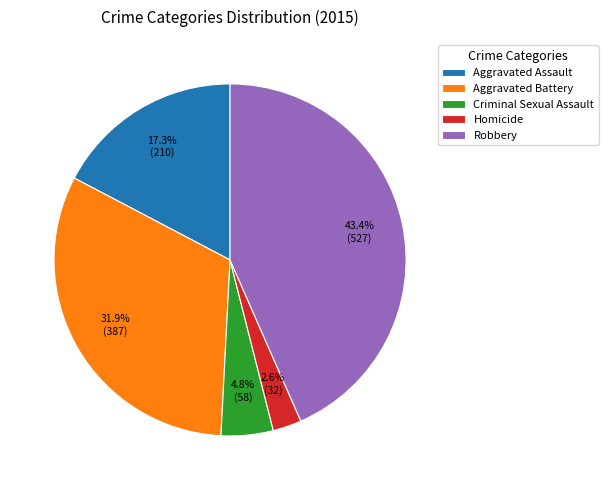

Does any single category account for the majority?

No